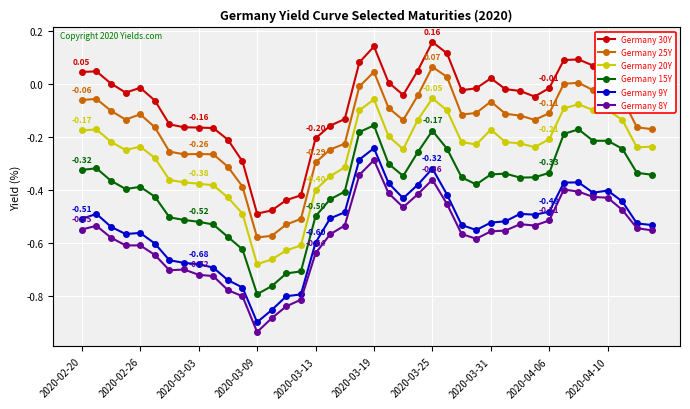

True or false: Germany 30Y and Germany 15Y cross at least once.

False